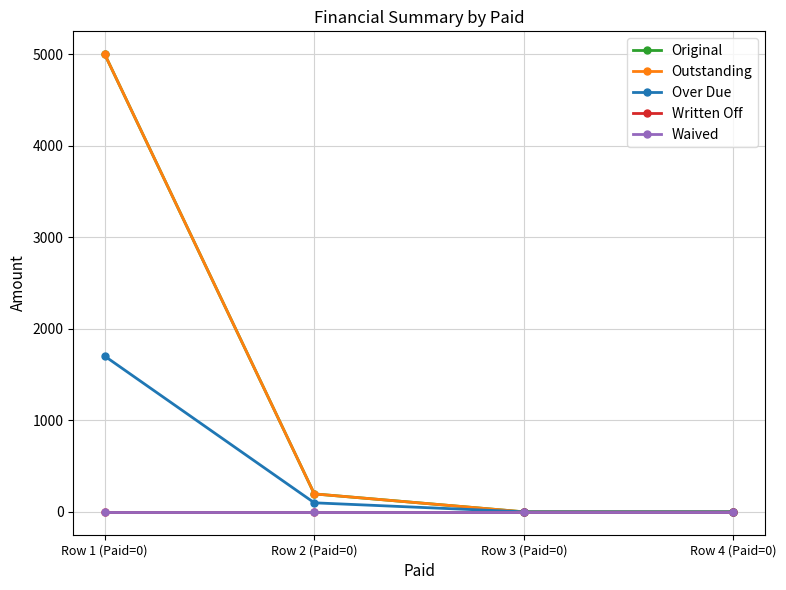

At how many categories does at least one series exceed 4810?

1